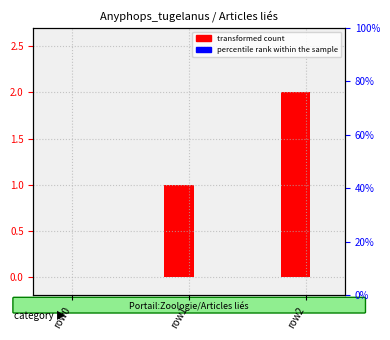

Reading left to right, extract all data points from this chart.

transformed count: row0=0	row1=1	row2=2
percentile rank within the sample: row0=0	row1=0	row2=0